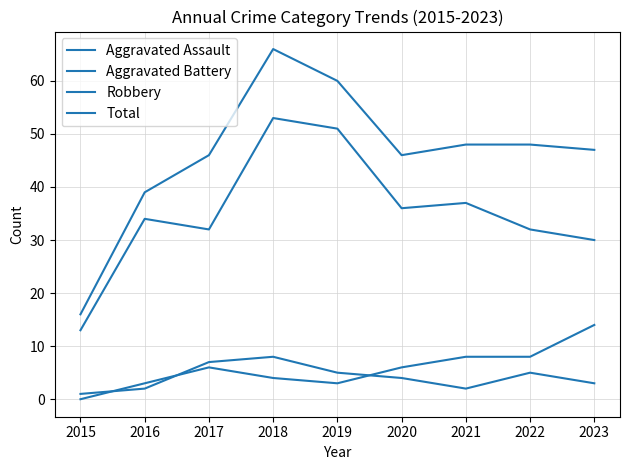

Which series has the largest total across all categories?

Total